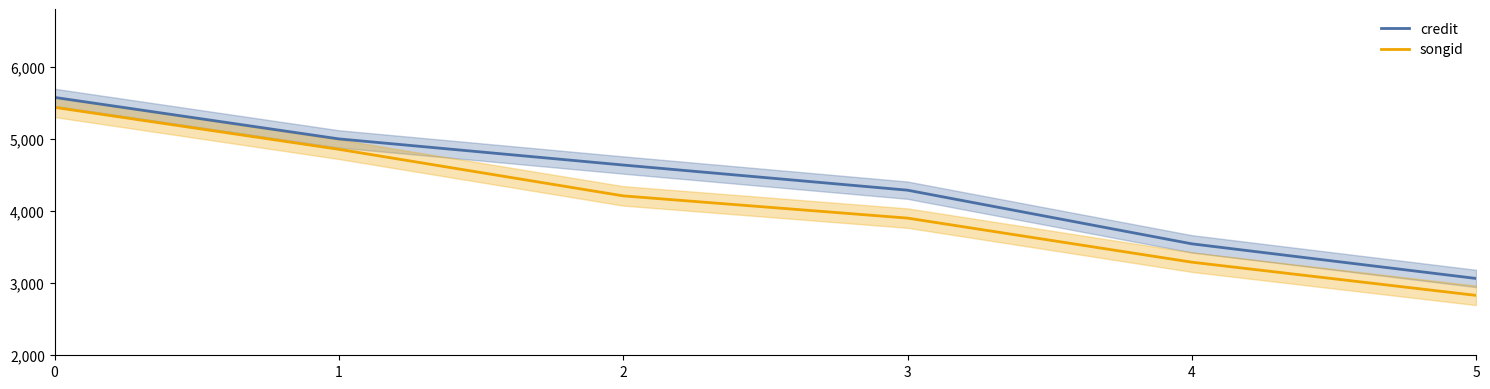

What is the sum of all credit values?

26109.1